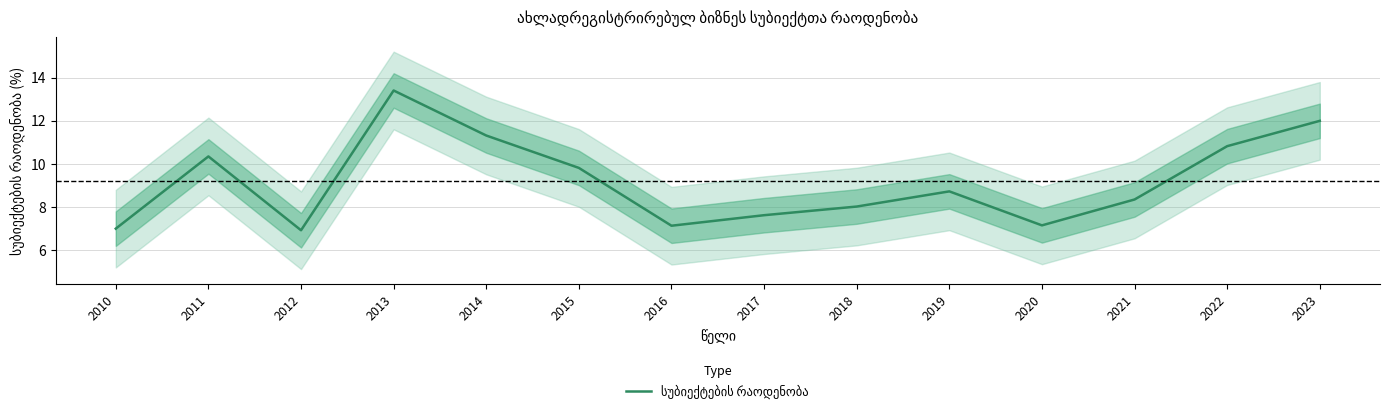

List the labels in order of value, smallest first.

2012, 2010, 2016, 2020, 2017, 2018, 2021, 2019, 2015, 2011, 2022, 2014, 2023, 2013